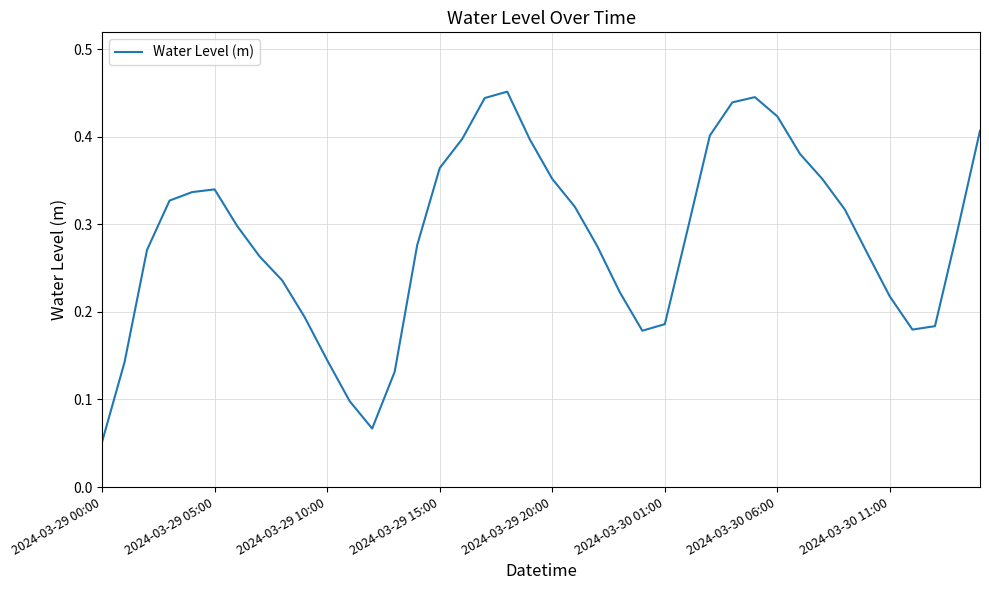

How many values are between 0 and 1?

40